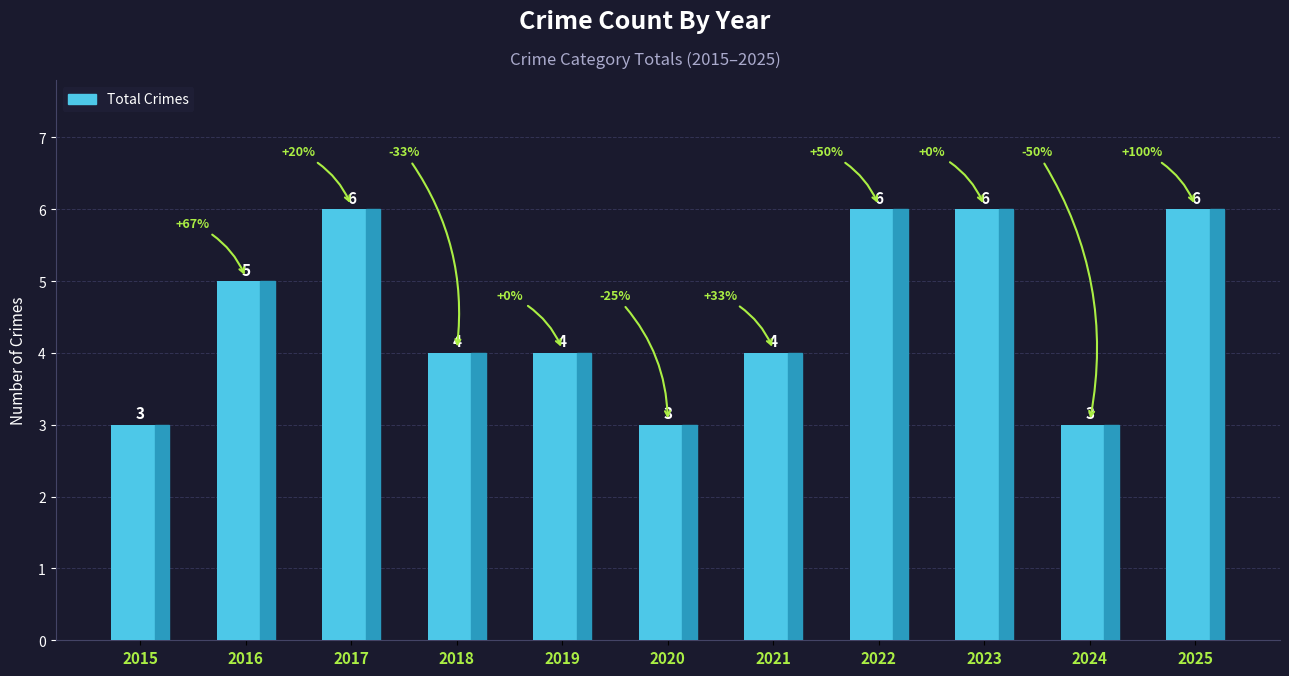

True or false: the data shows 8 at 2025.

False